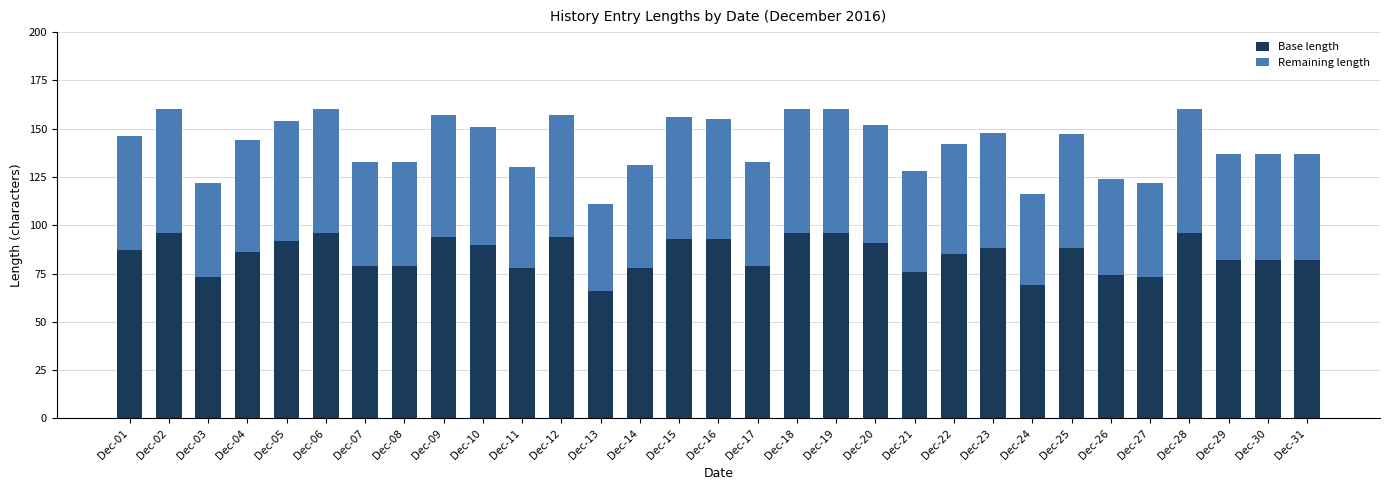

What are all the series names shown in the legend?

Base length, Remaining length